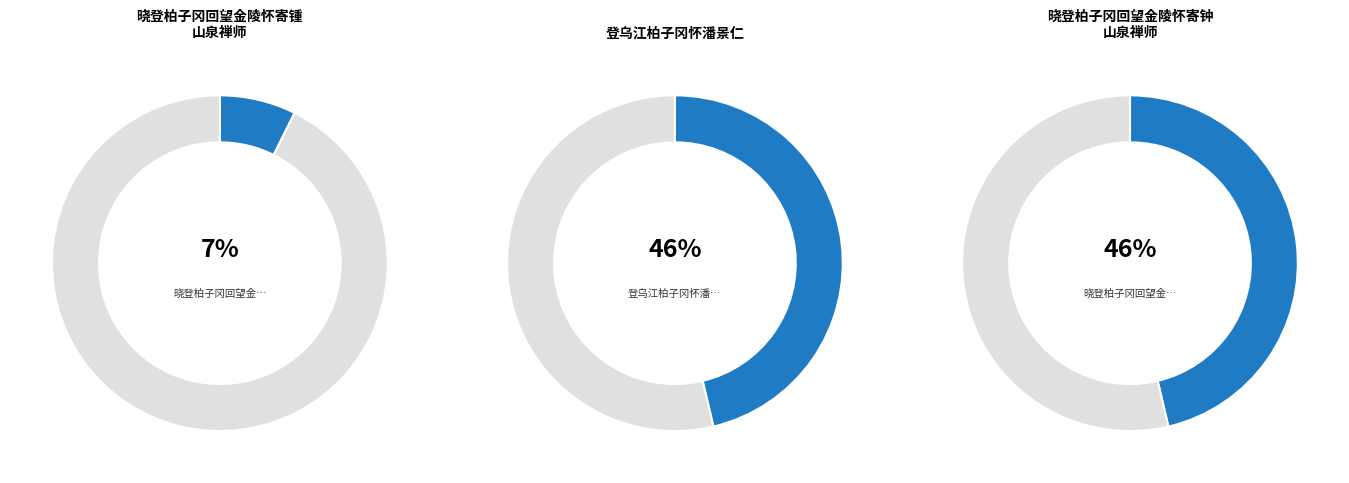

What percentage is NOT represented by 登乌江柏子冈怀潘景仁?

53.7%